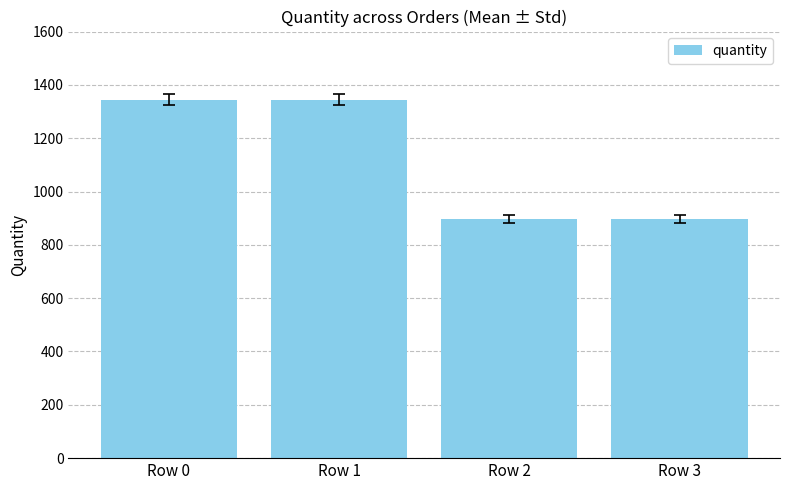

Reading left to right, what are all the values shown in this chart?

1344	1344	896	896